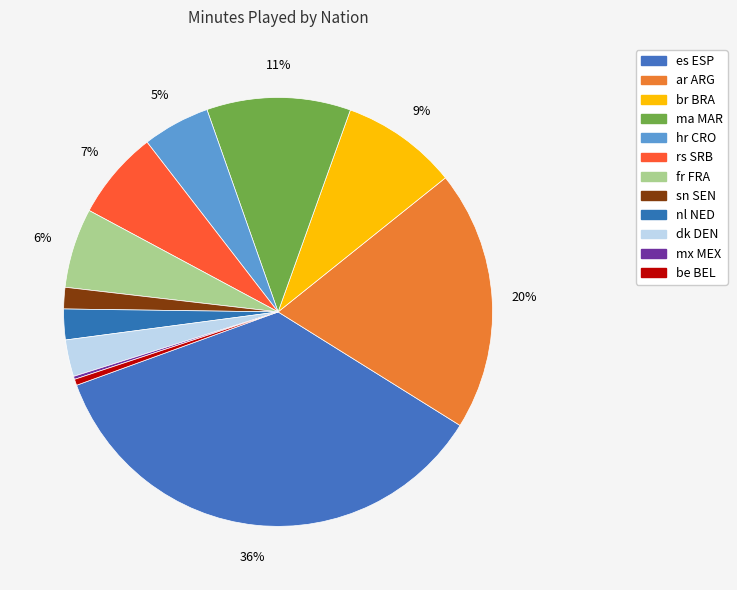

To the nearest percent, what is the difference between the be BEL and hr CRO slice percentages?

5%